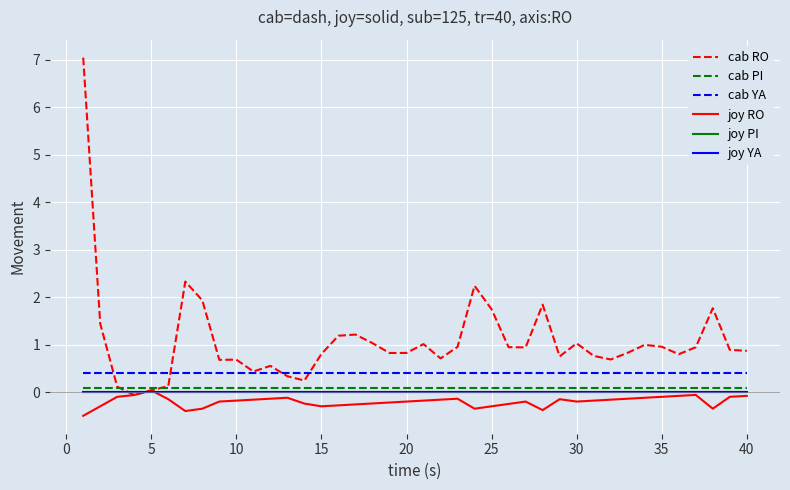

Which series has the largest total across all categories?

cab RO